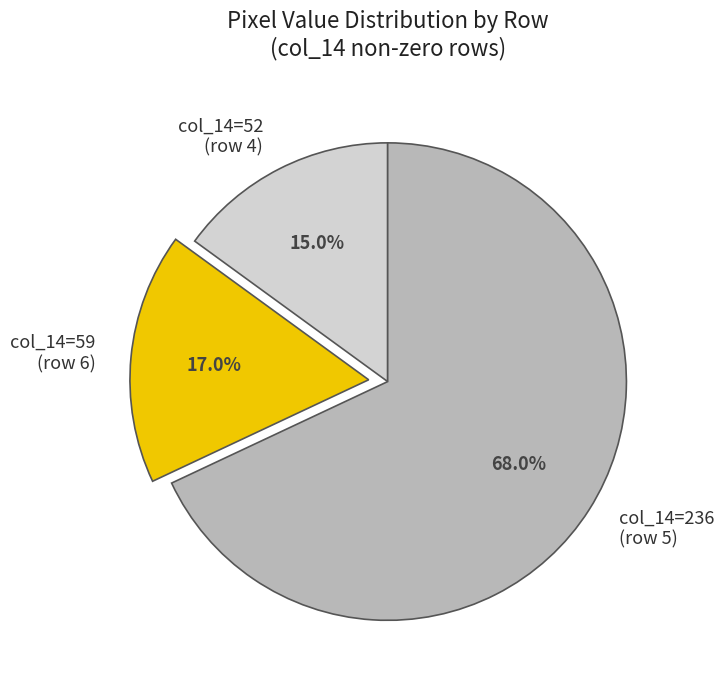

Is there any slice that represents more than half of the pie?

Yes